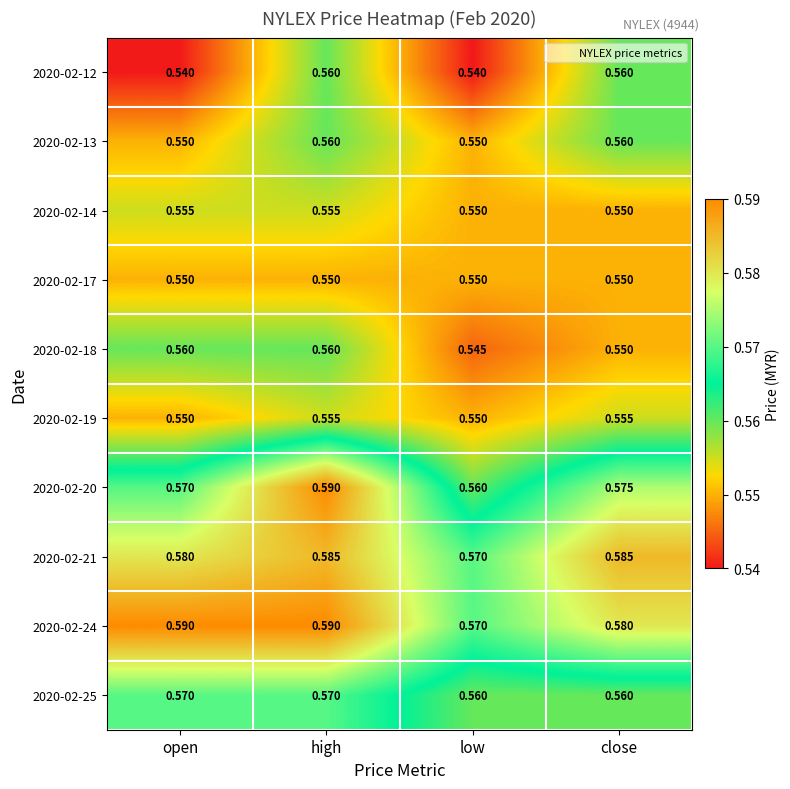

Which category has the highest value in the 2020-02-20 series?

high